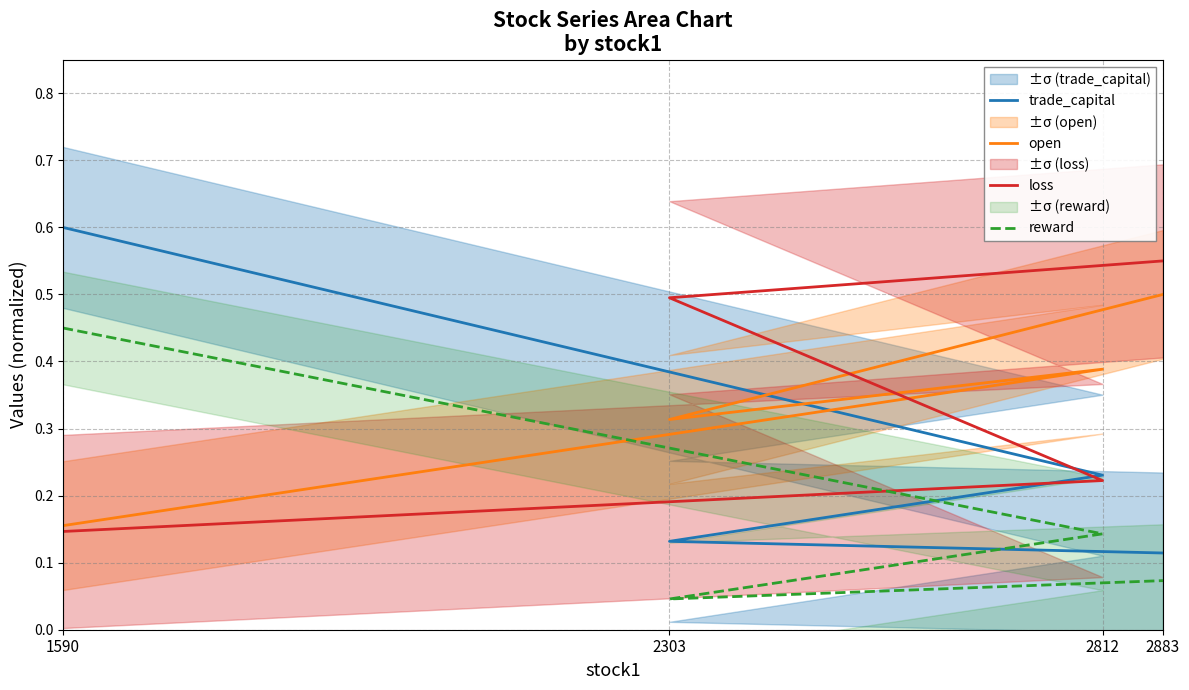

What is the label of the 1st point from the right?

2883